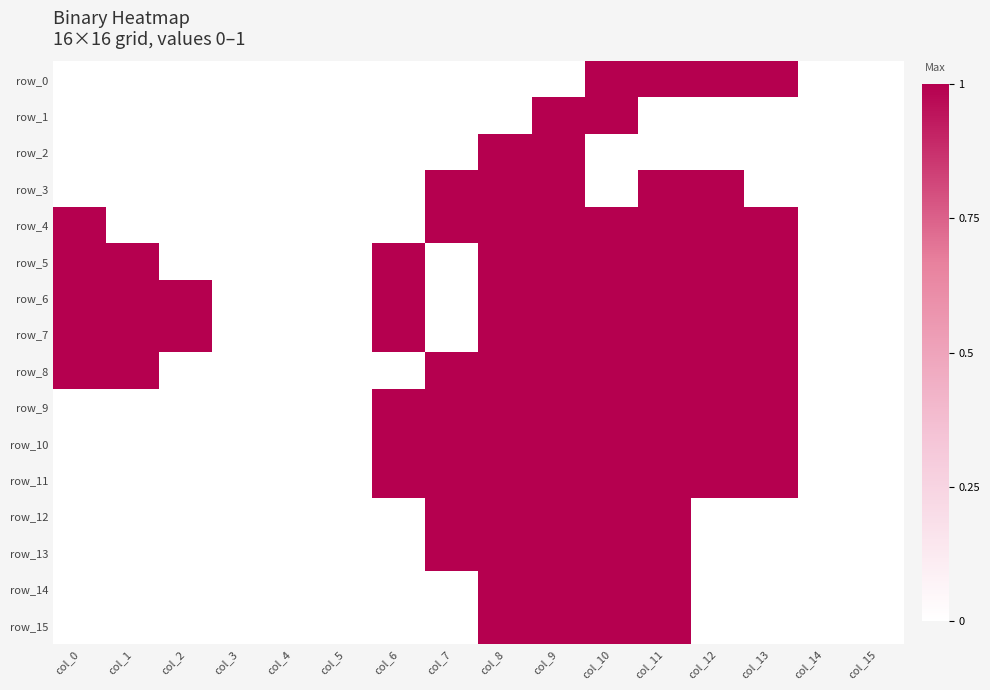

What is the approximate value of row_12 at col_11?

1